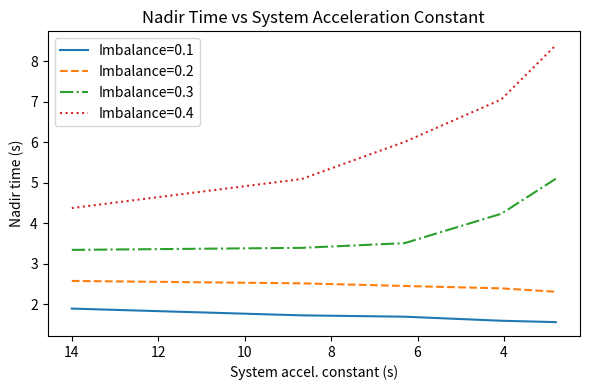

Which category has the lowest value across all series?

2.8